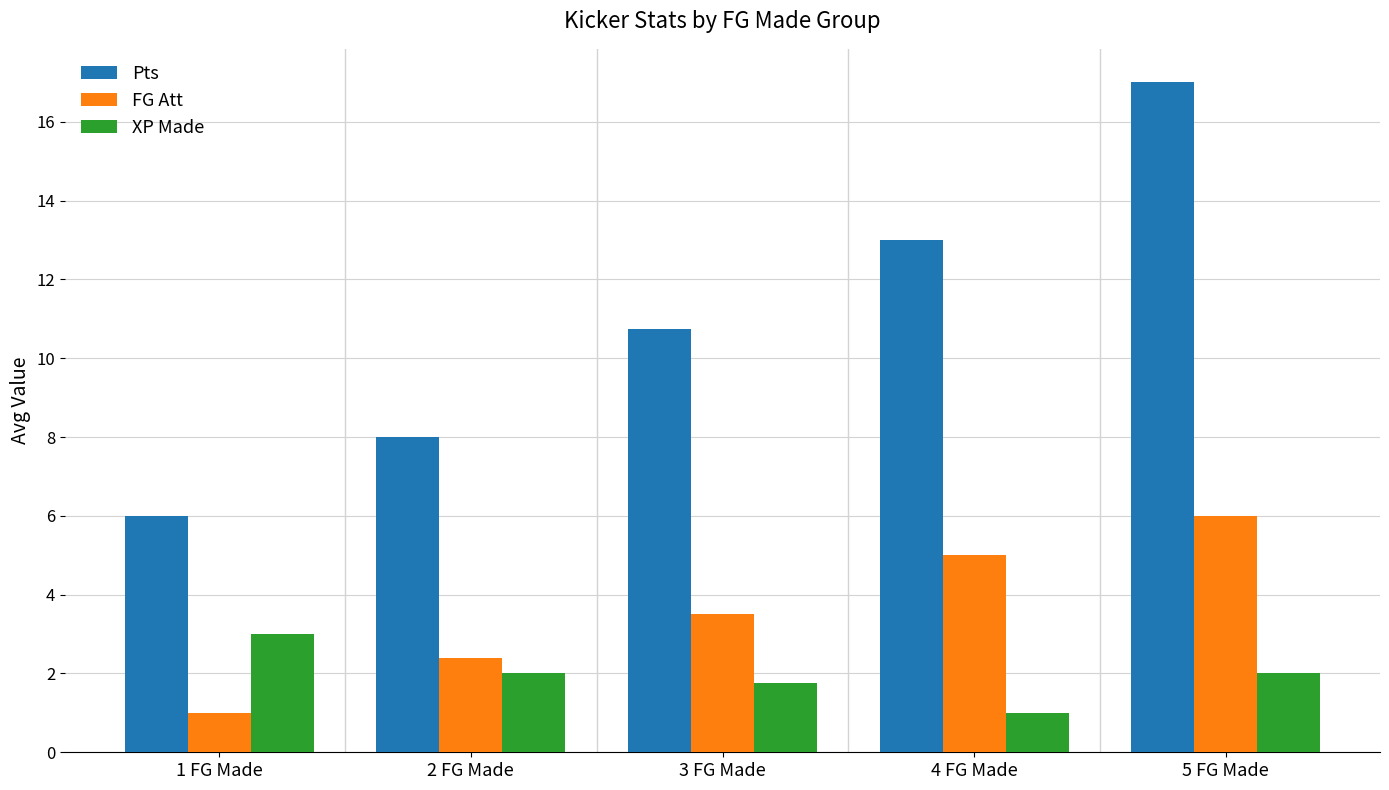

What is the highest value of the XP Made series?

3.0